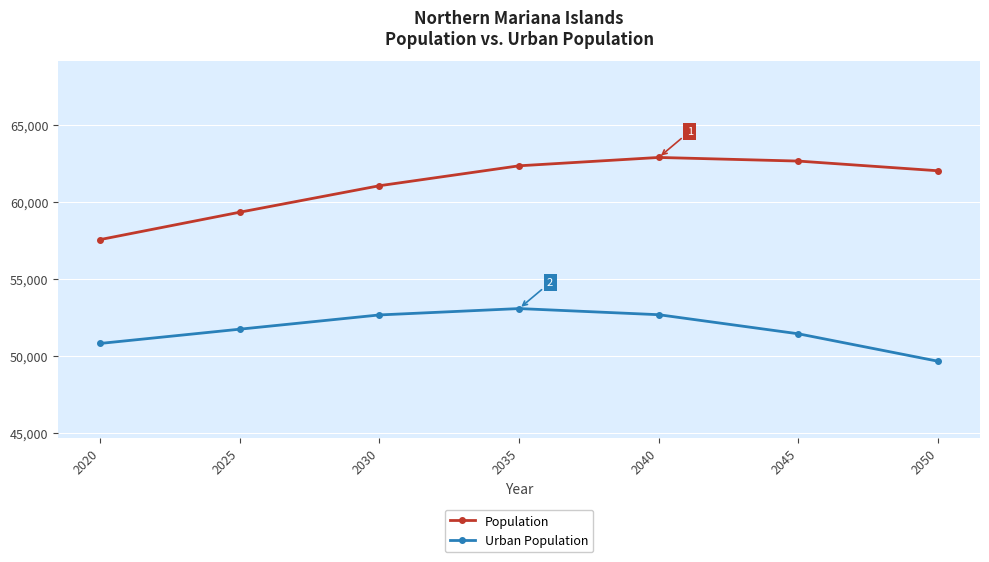

Which series has the widest spread of values?

Population